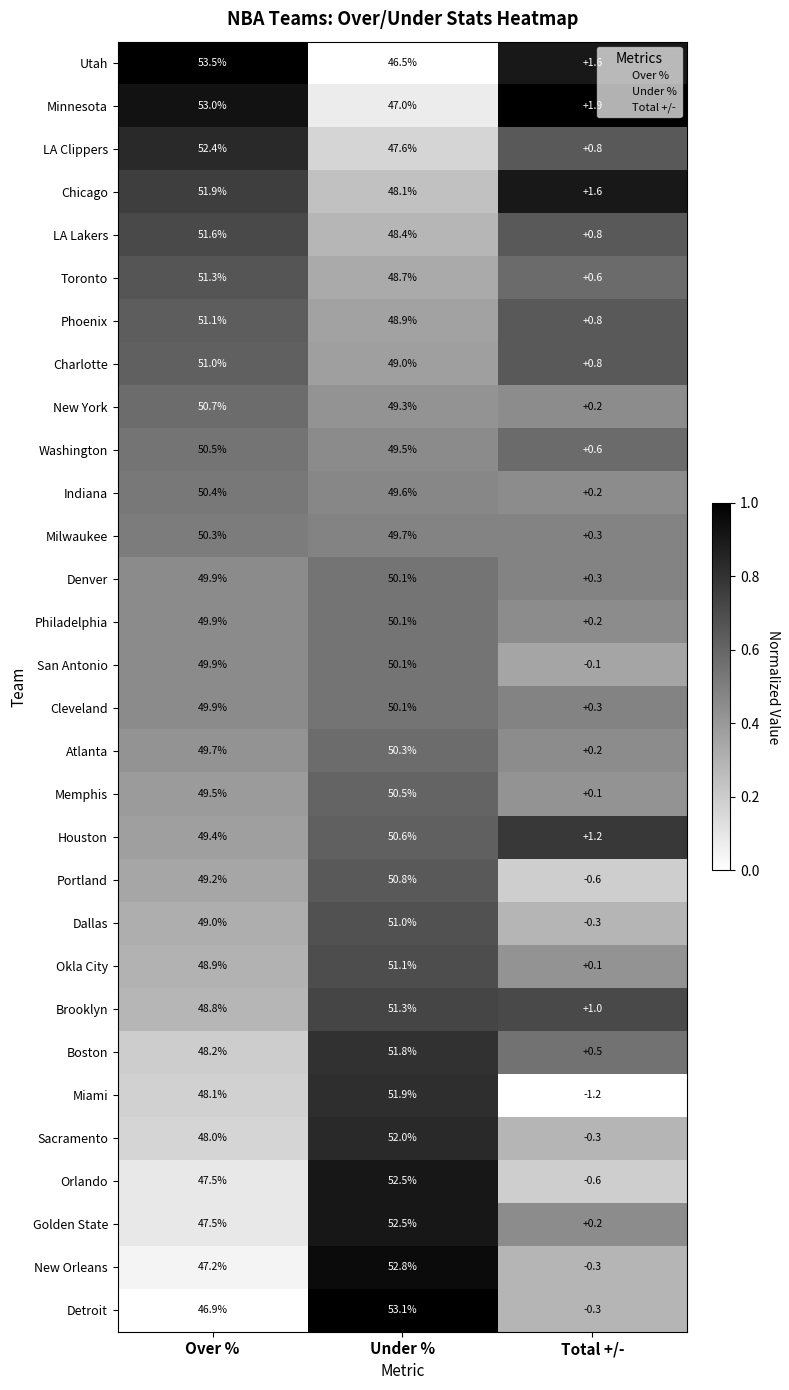

What is the sum of all Toronto values?

100.6